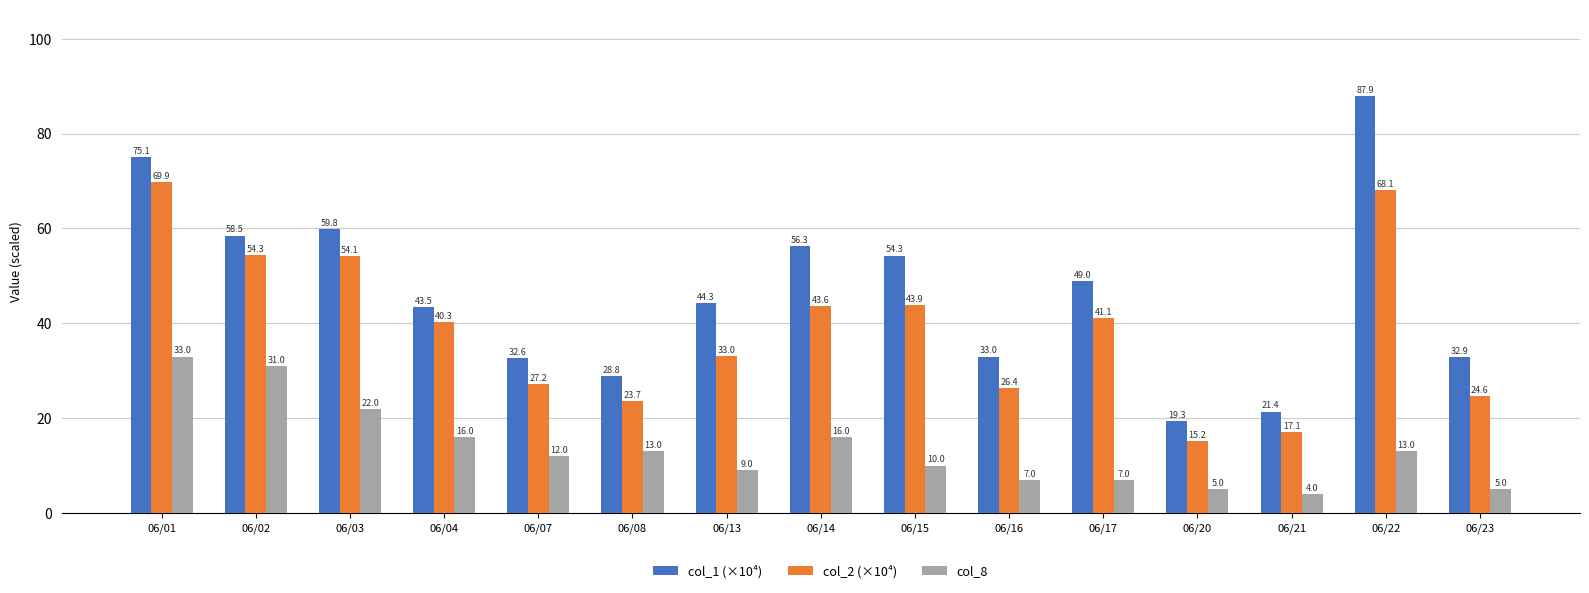

Reading left to right, list all the values displayed in this chart.

col_1 (×10⁴): 75.1	58.5	59.8	43.5	32.6	28.8	44.3	56.3	54.3	33.0	49.0	19.3	21.4	87.9	32.9
col_2 (×10⁴): 69.9	54.3	54.1	40.3	27.2	23.7	33.0	43.6	43.9	26.4	41.1	15.2	17.1	68.1	24.6
col_8: 33.0	31.0	22.0	16.0	12.0	13.0	9.0	16.0	10.0	7.0	7.0	5.0	4.0	13.0	5.0